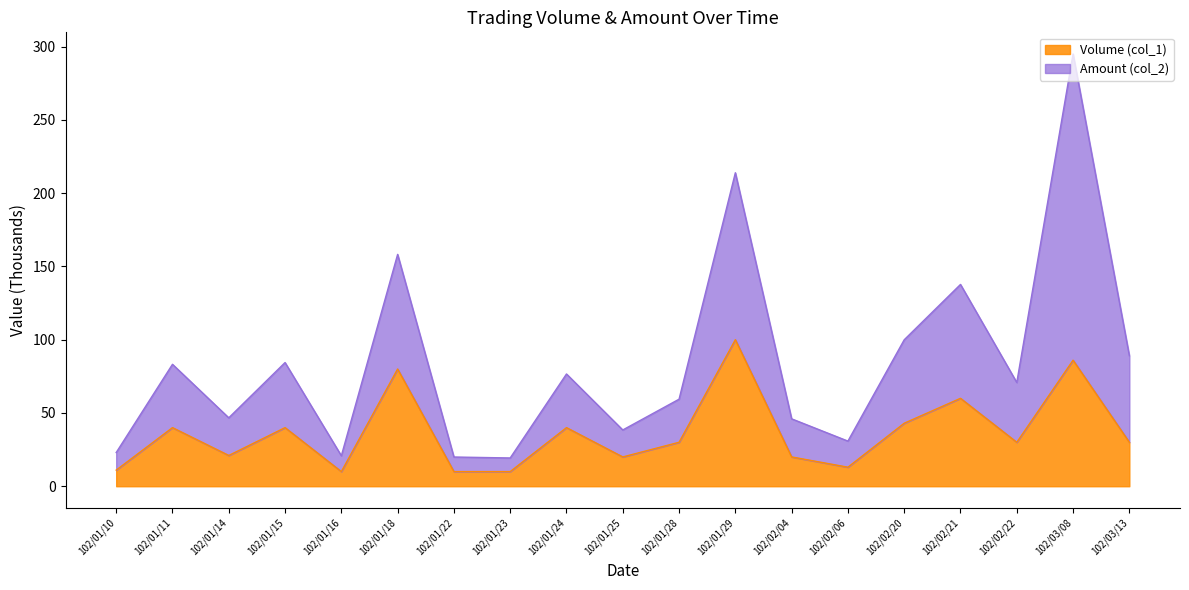

Reading right to left, transcribe all the data shown in this chart.

Volume (col_1): 30.0	86.0	30.0	60.0	43.0	13.0	20.0	100.0	30.0	20.0	40.0	10.0	10.0	80.0	10.0	40.0	21.0	40.0	11.0
Amount (col_2): 89.1	295.0	70.8	137.7	99.9	30.8	46.0	213.9	59.4	38.4	76.6	19.3	19.9	158.2	20.8	84.4	46.7	83.2	23.0